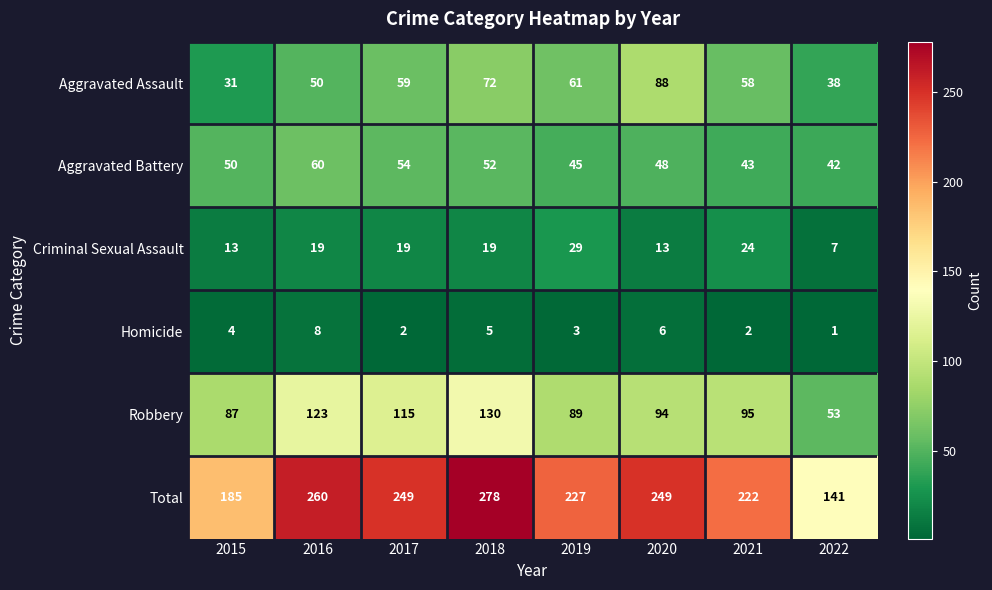

What is the difference between the Aggravated Battery values at 2020 and 2017?

6